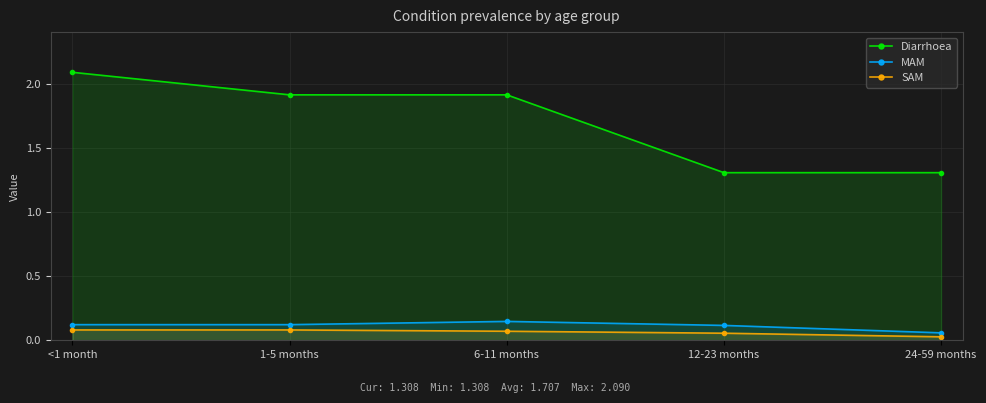

At which label does Diarrhoea reach its peak?

<1 month